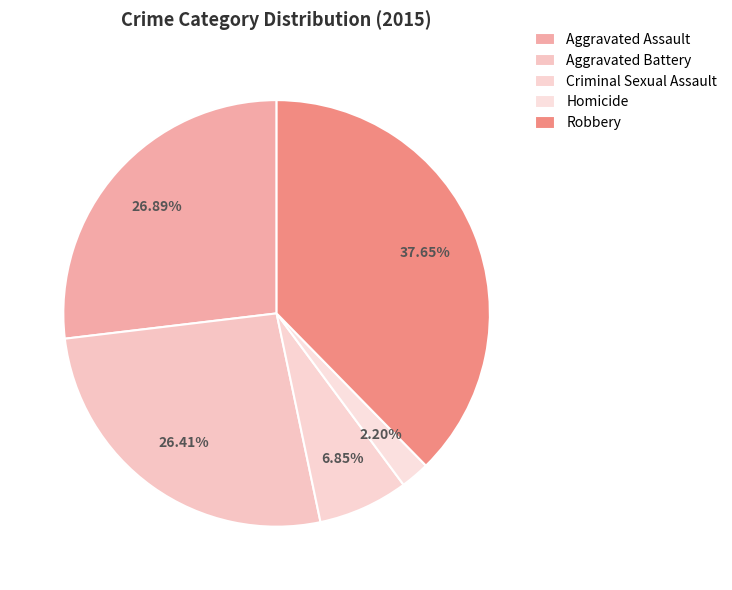

Count the number of slices in the pie.

5